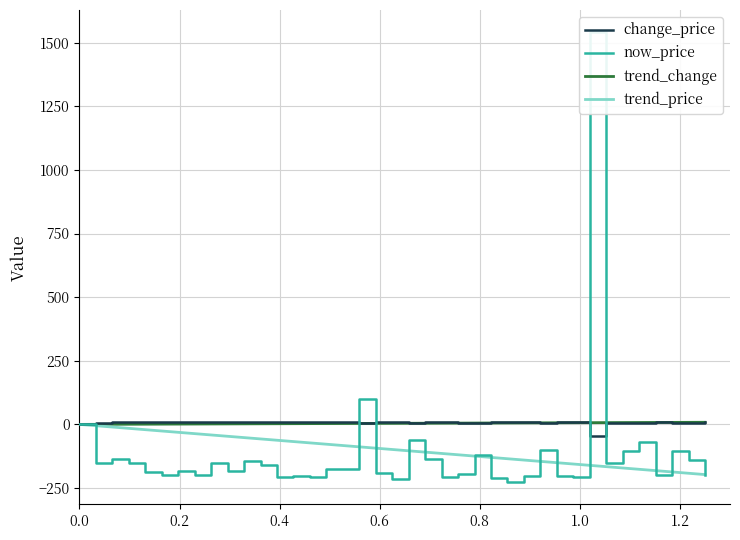

Read the change_price value at 3064.

10.9